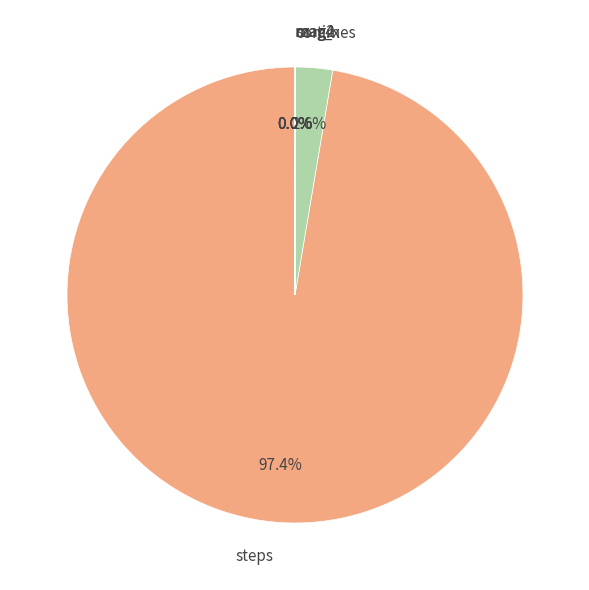

Which slice represents more than half of the pie?

steps